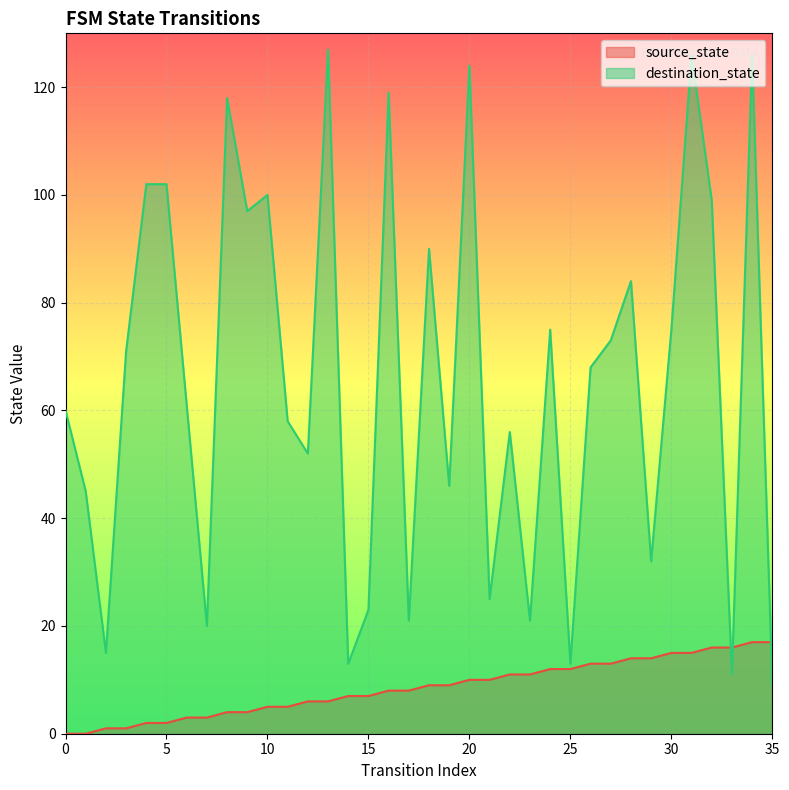

What are all the series names shown in the legend?

source_state, destination_state